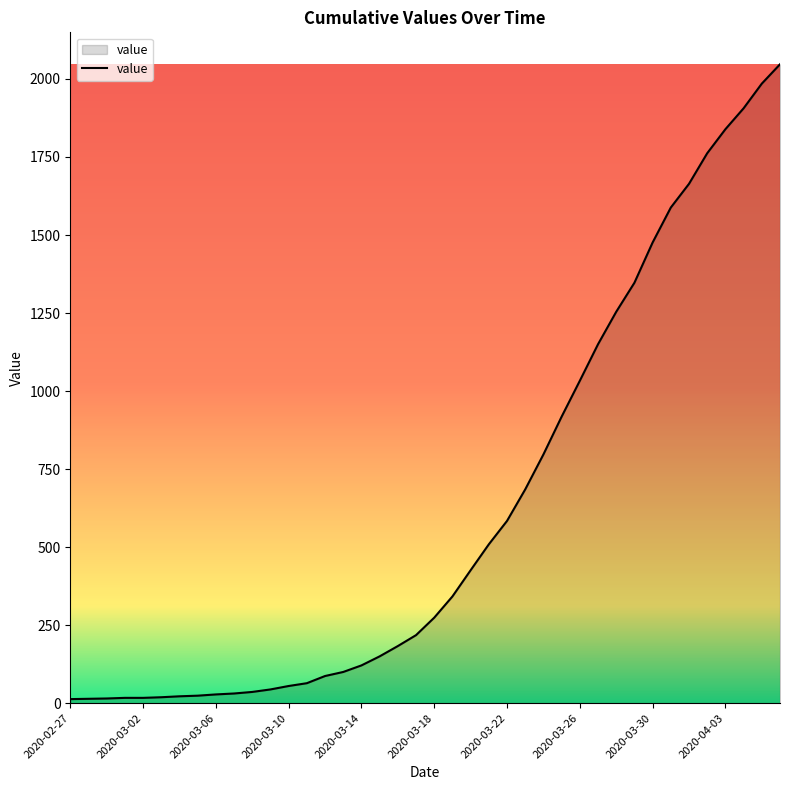

What is the difference between the maximum and minimum values?

2034